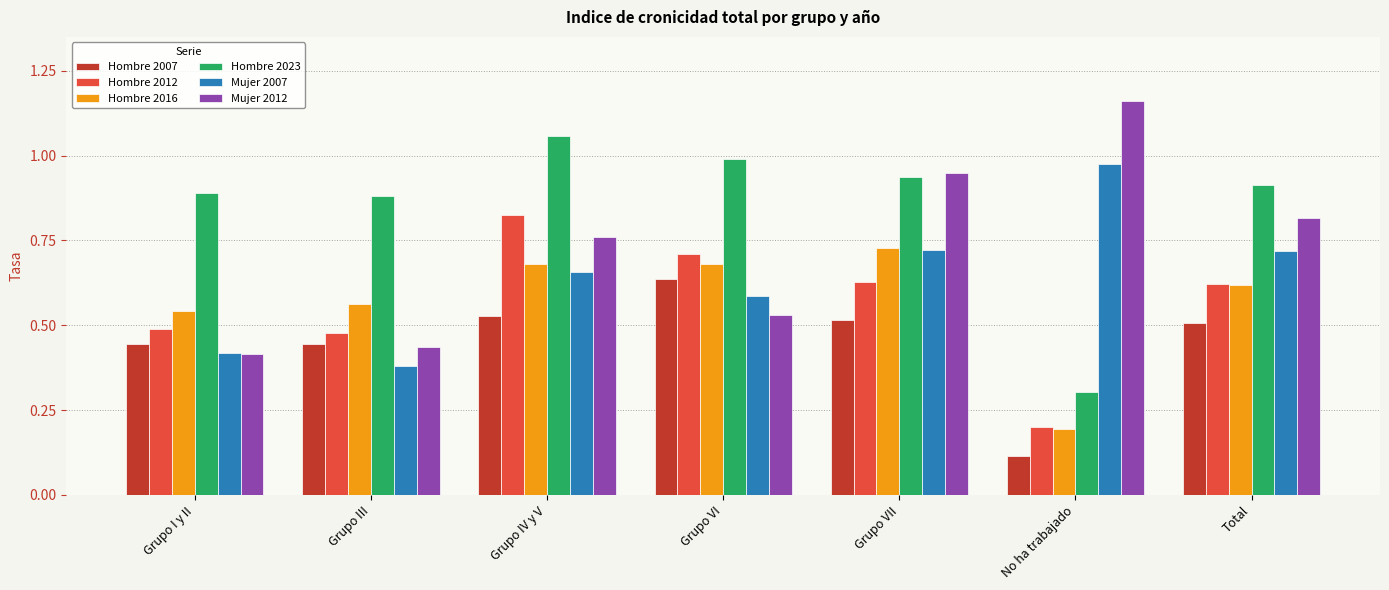

What is the minimum value for Hombre 2023?

0.3